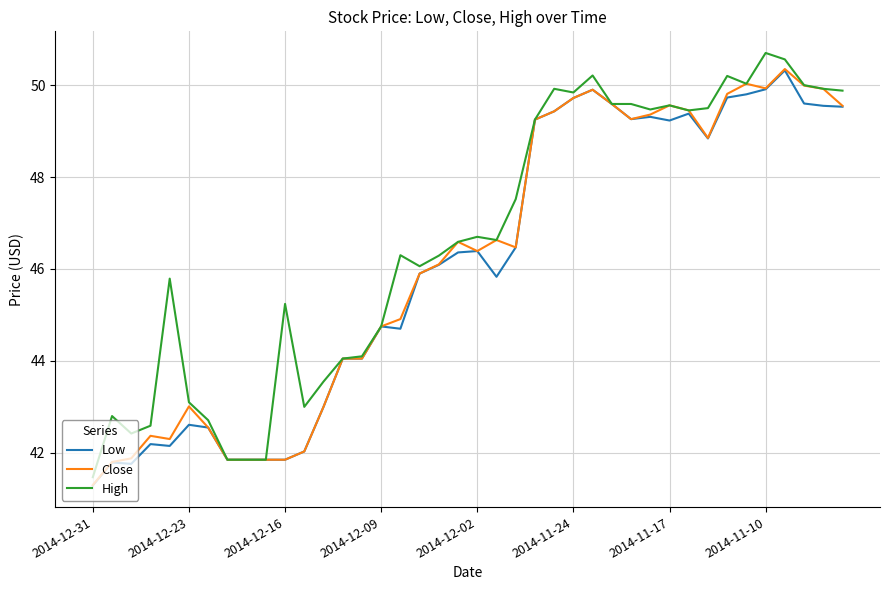

What is the maximum value shown in the chart?

50.7